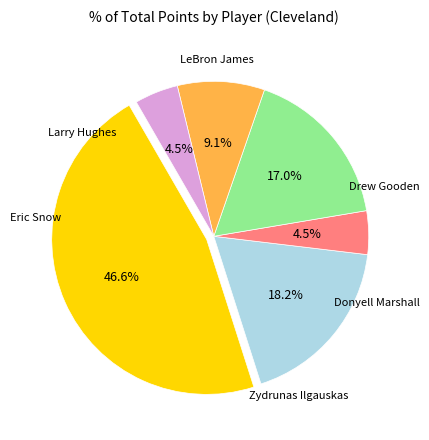

Is there a majority slice in this chart?

No